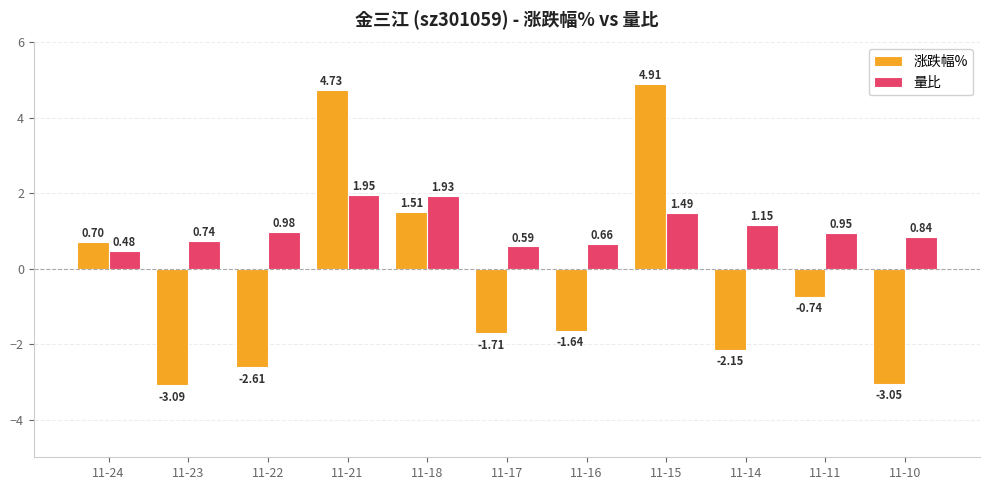

What is the total value across all series at 11-23?

-2.3